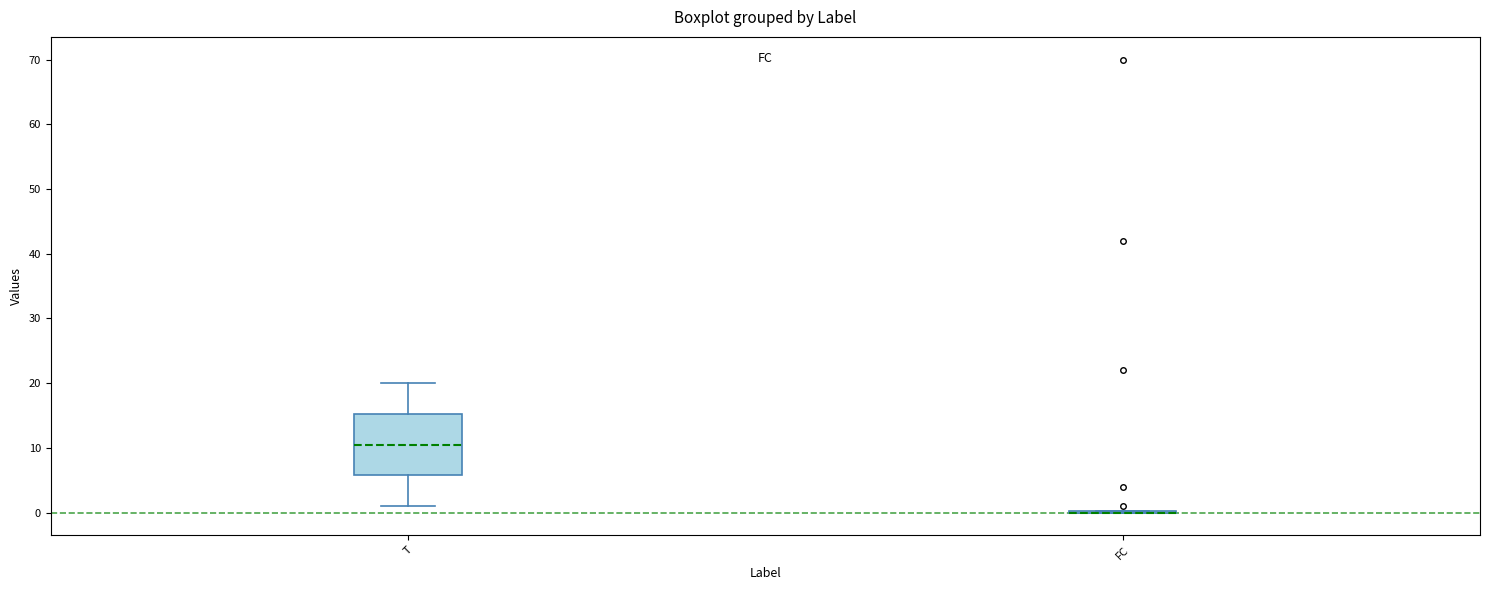

Reading left to right, read every box against the y-axis: the position of its median line, the range the box covers, and the ends of its whiskers. The values are not printed on the chart, so give them approximately, as read against the axis.

T: median 11, box 6 to 15, whiskers 1 to 20
FC: box collapsed to a line at 0, whiskers 0 to 0